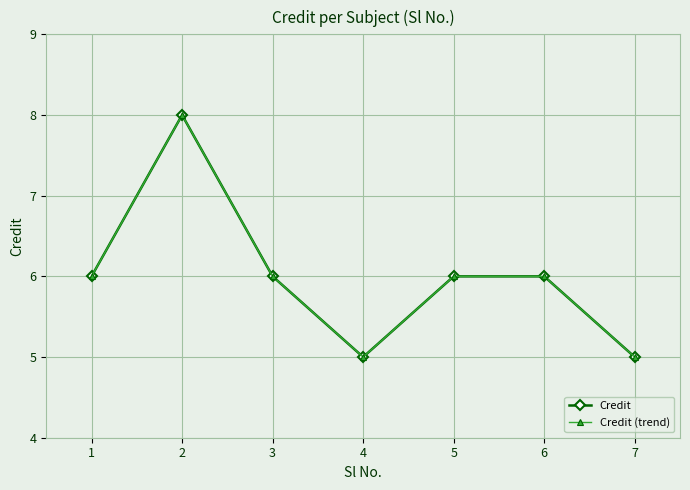

Does the chart have visible grid lines?

Yes